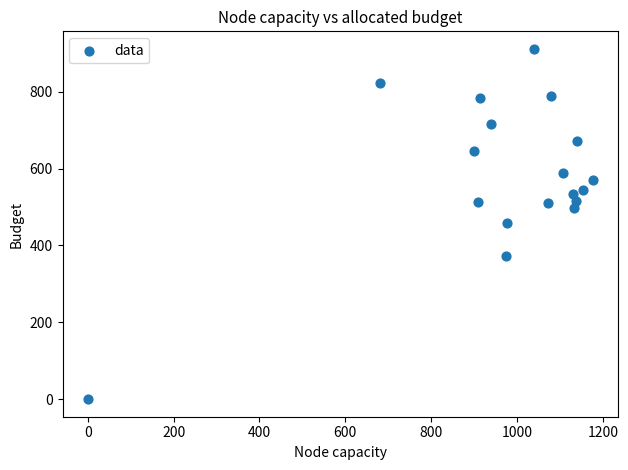

What is the range of X values (max minus min)?

1176.7